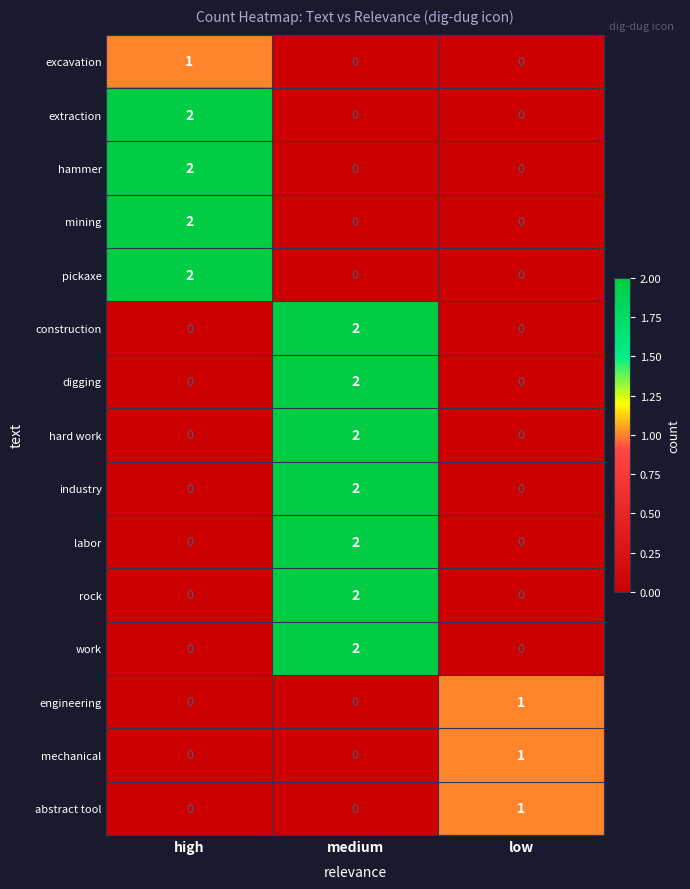

At which label does industry reach its peak?

medium